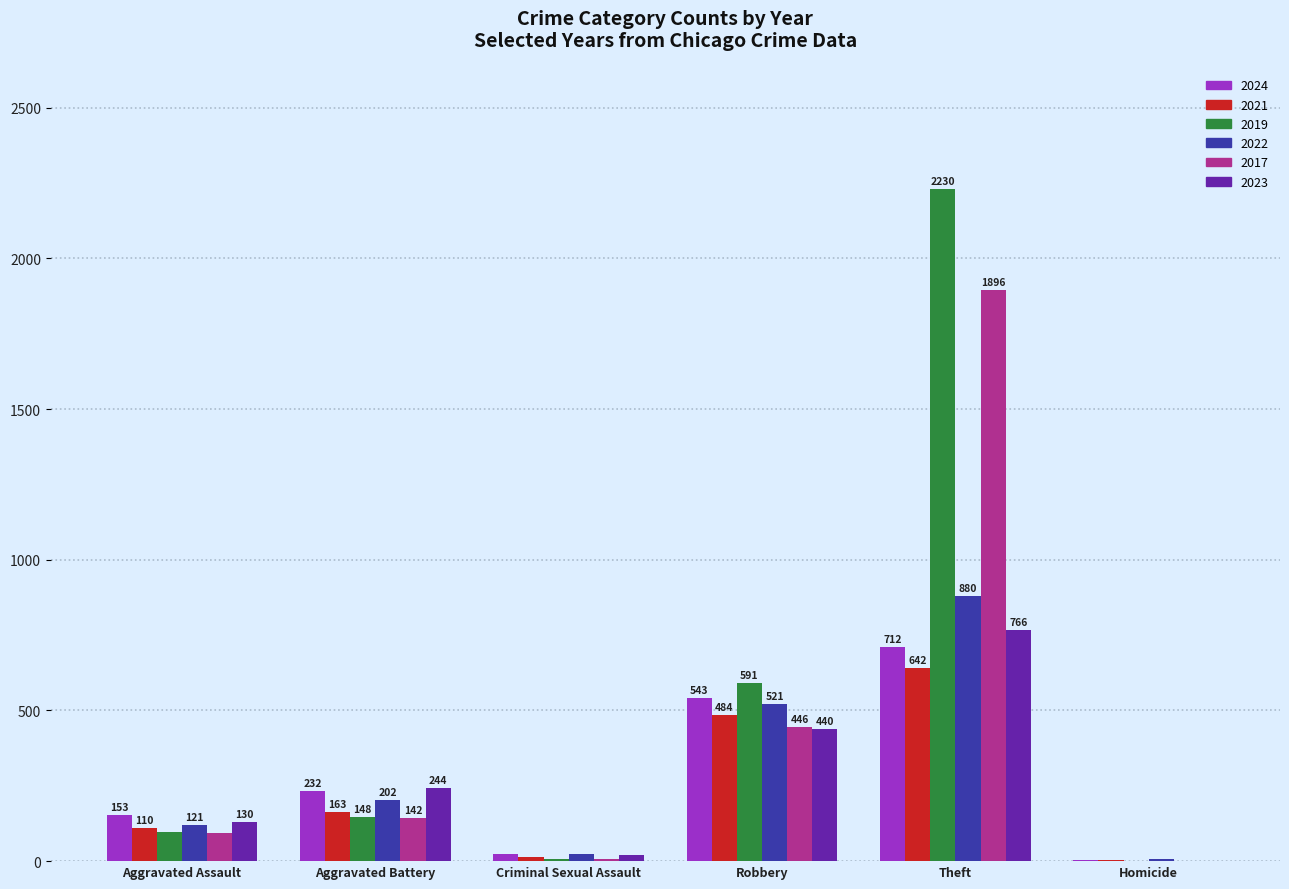

What is the greatest value displayed?

2230